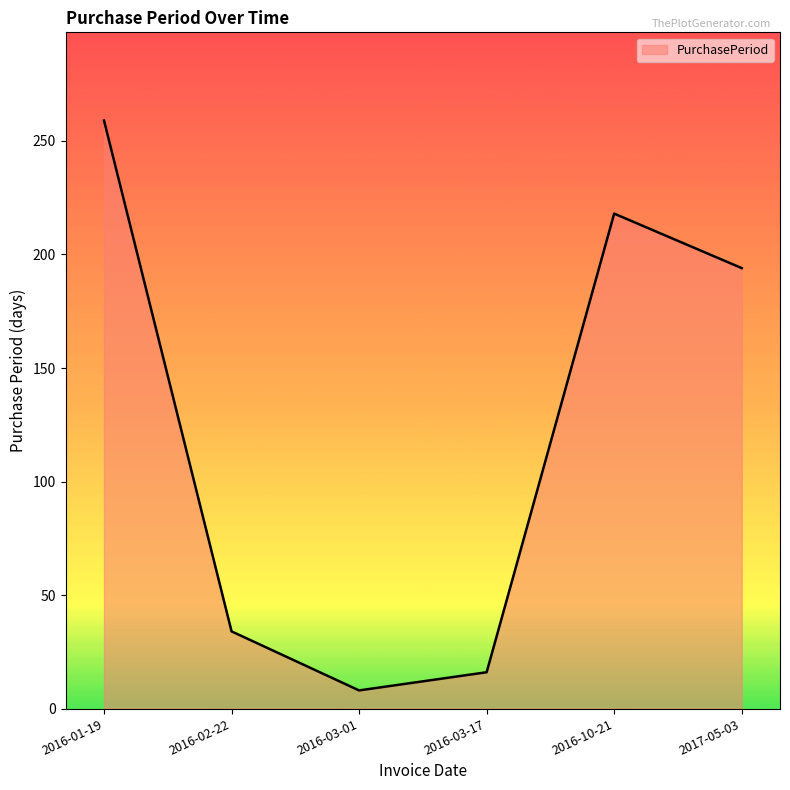

What is the sum of all values?

729